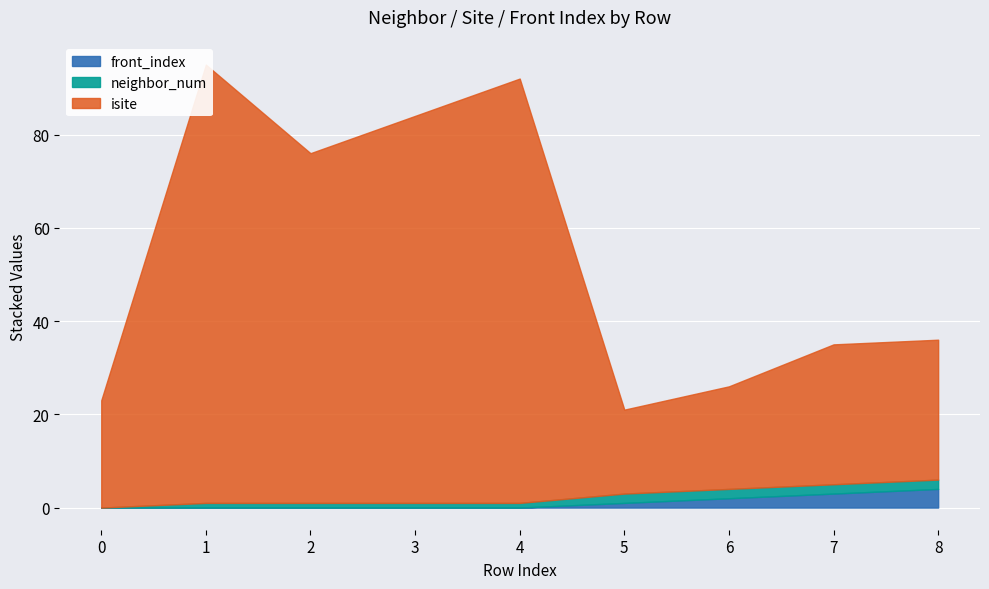

True or false: front_index and isite cross at least once.

False